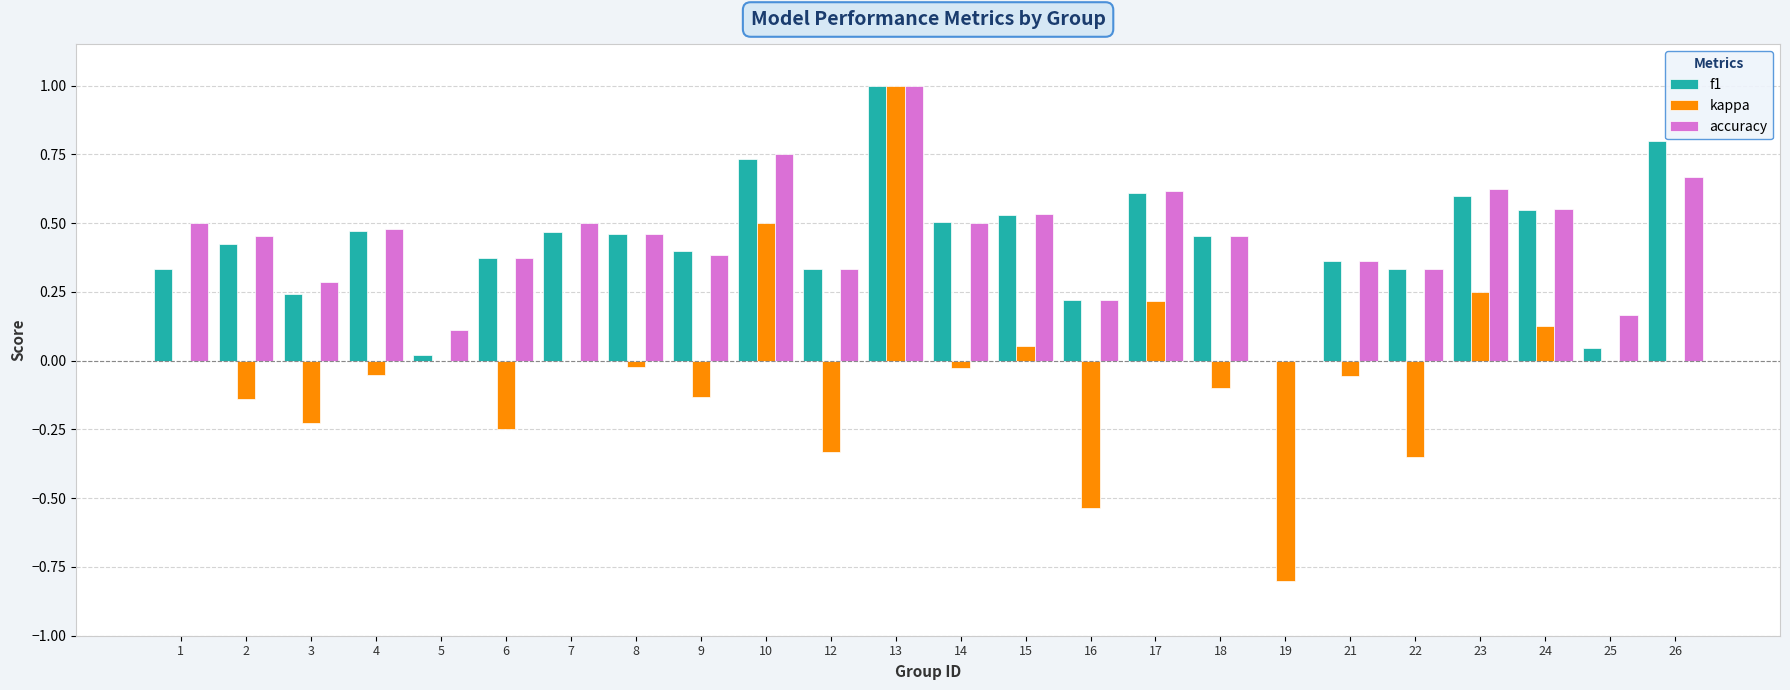

Where is f1 nearest to the value 0?

19